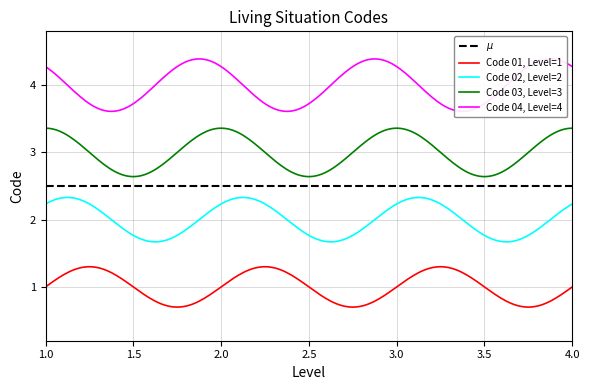

True or false: Code 03, Level=3 and Code 01, Level=1 intersect in this chart.

False